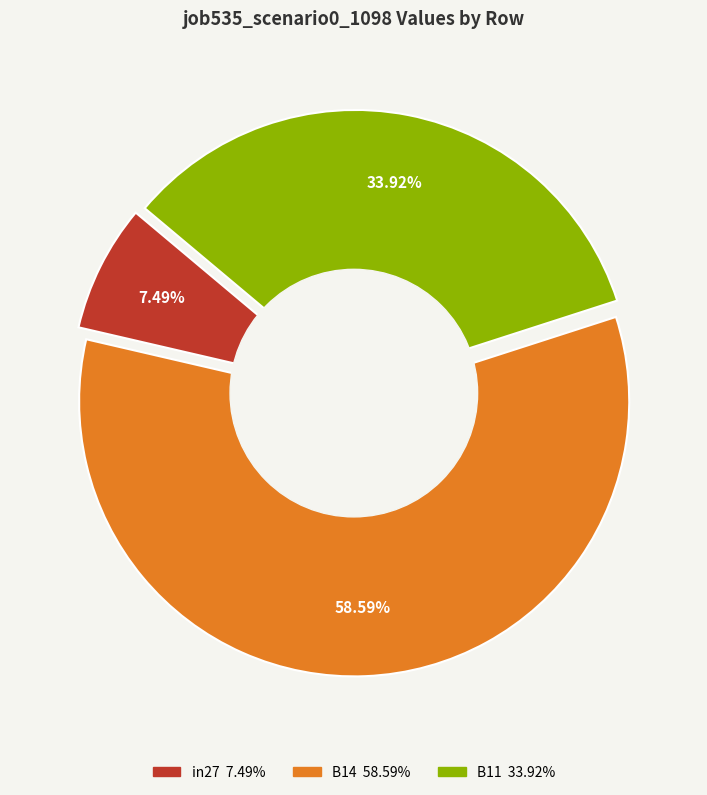

To the nearest percent, what portion does in27 represent?

7%